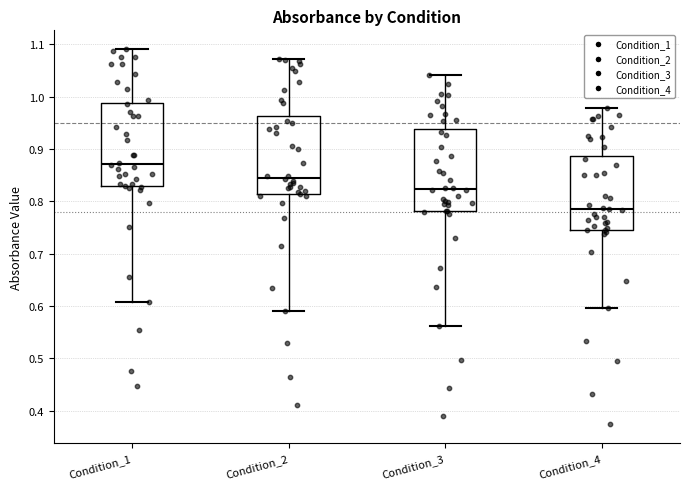

Which box's median line is the highest?

Condition_1